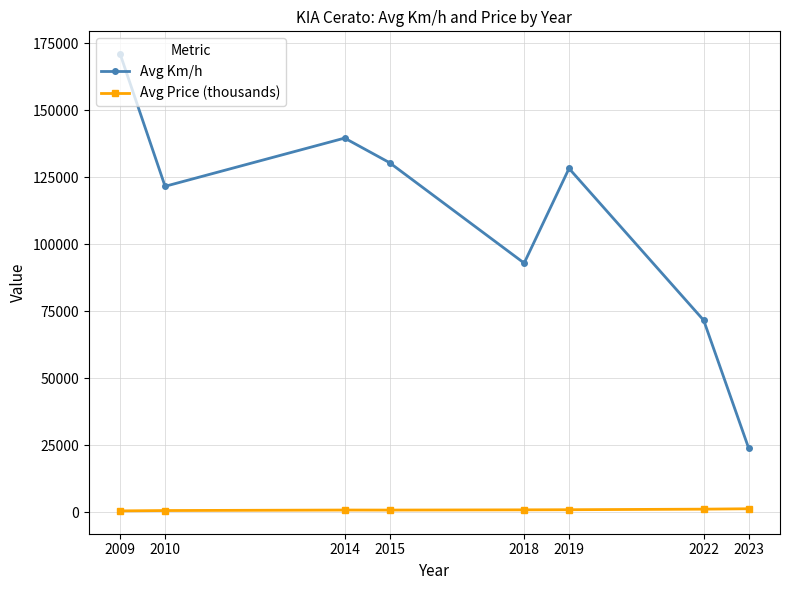

What is the average value of the Avg Km/h series?

109976.2